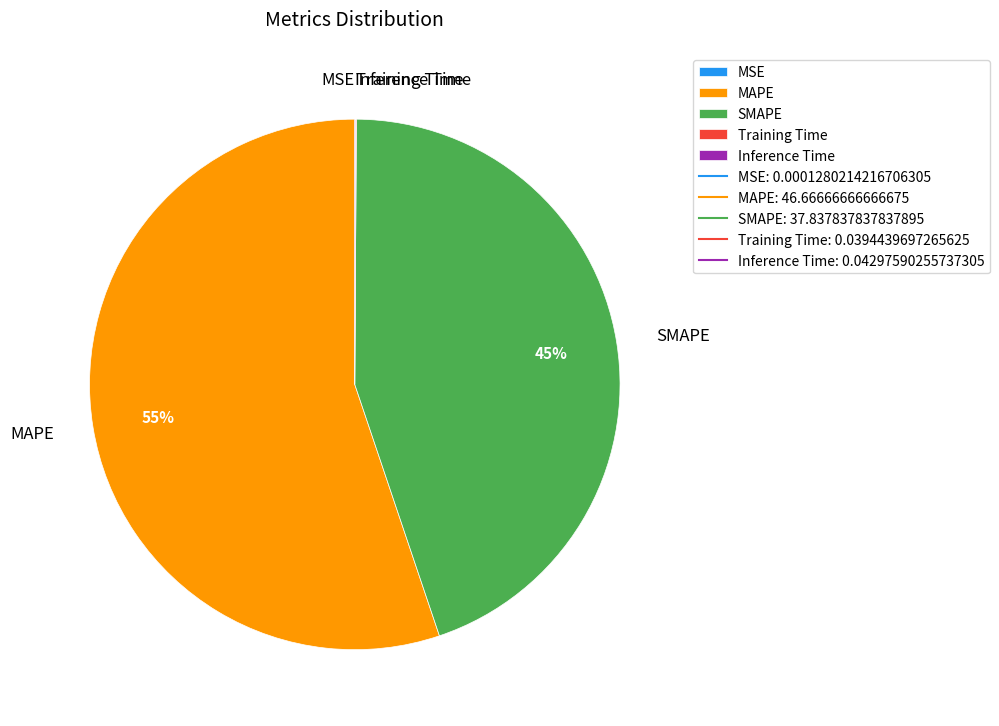

Which slice is the largest?

MAPE